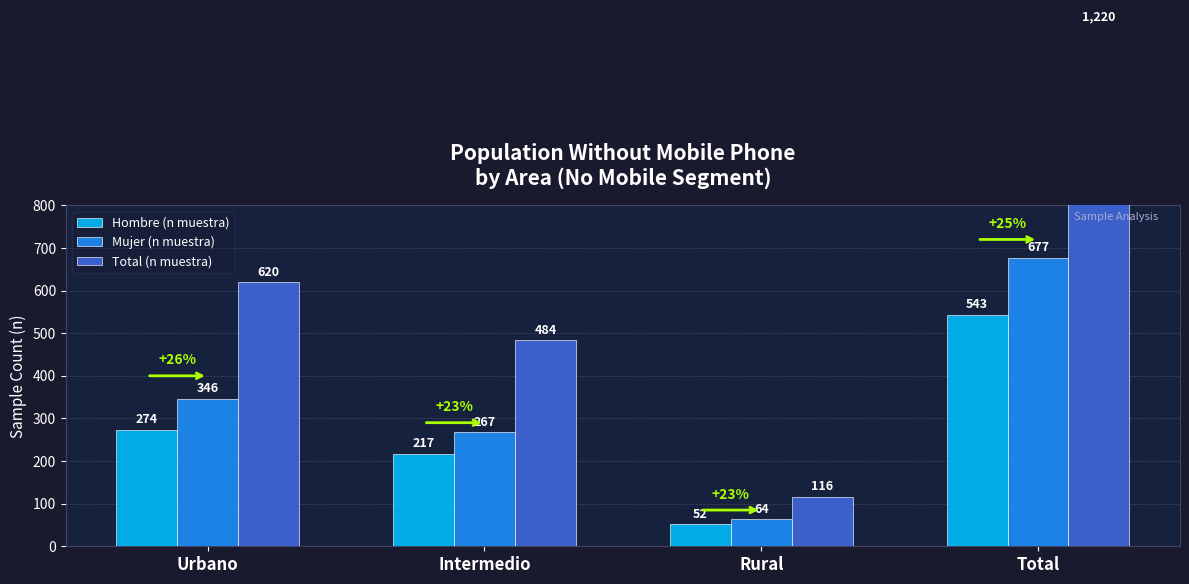

At which category is the sum across all series the highest?

Total